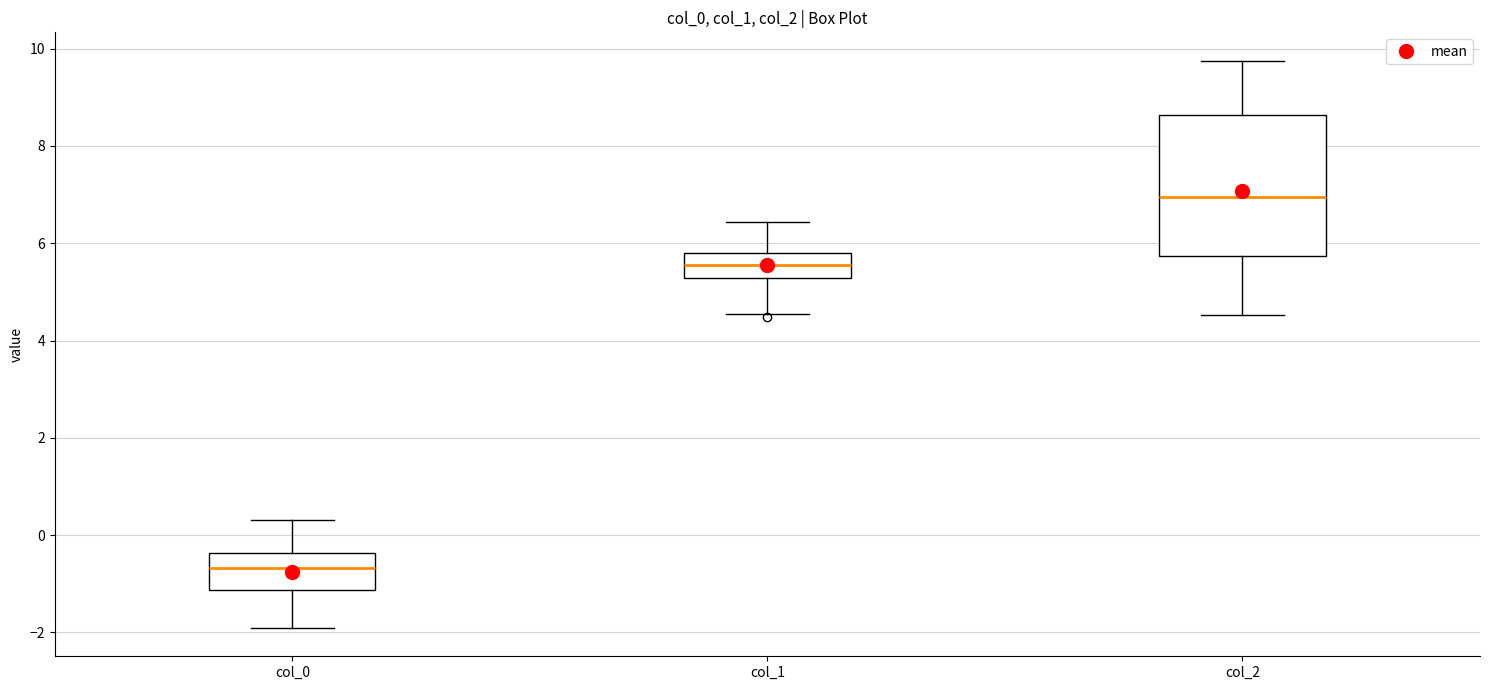

Which box is the tallest, from its lower edge to its upper edge?

col_2